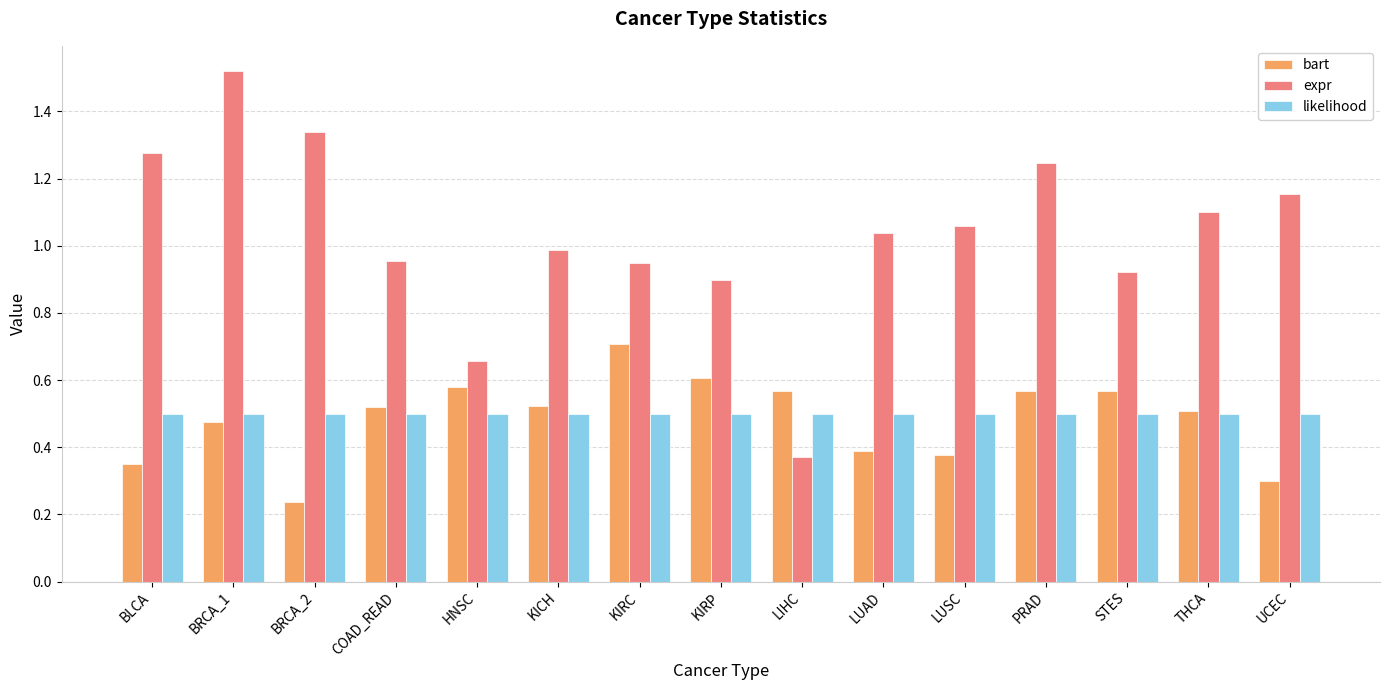

At which category does the chart reach its peak across all series?

BRCA_1